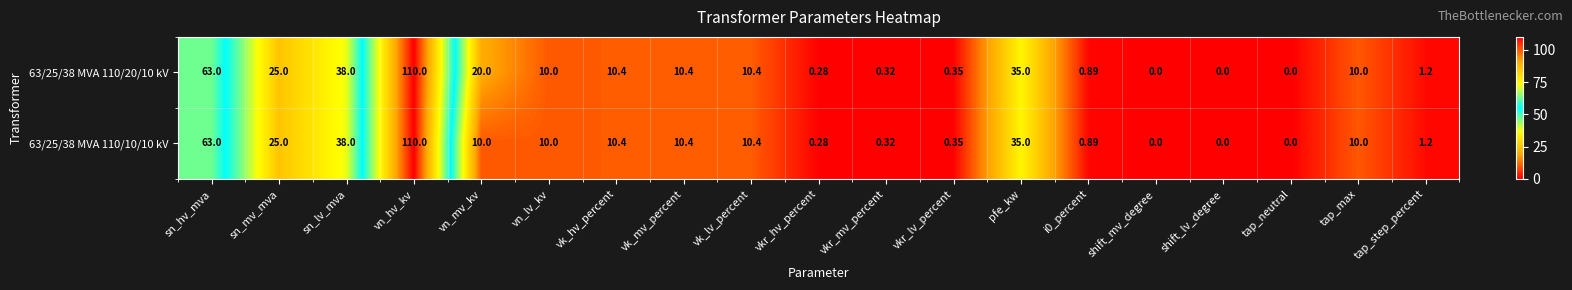

How many distinct data groups are displayed?

2